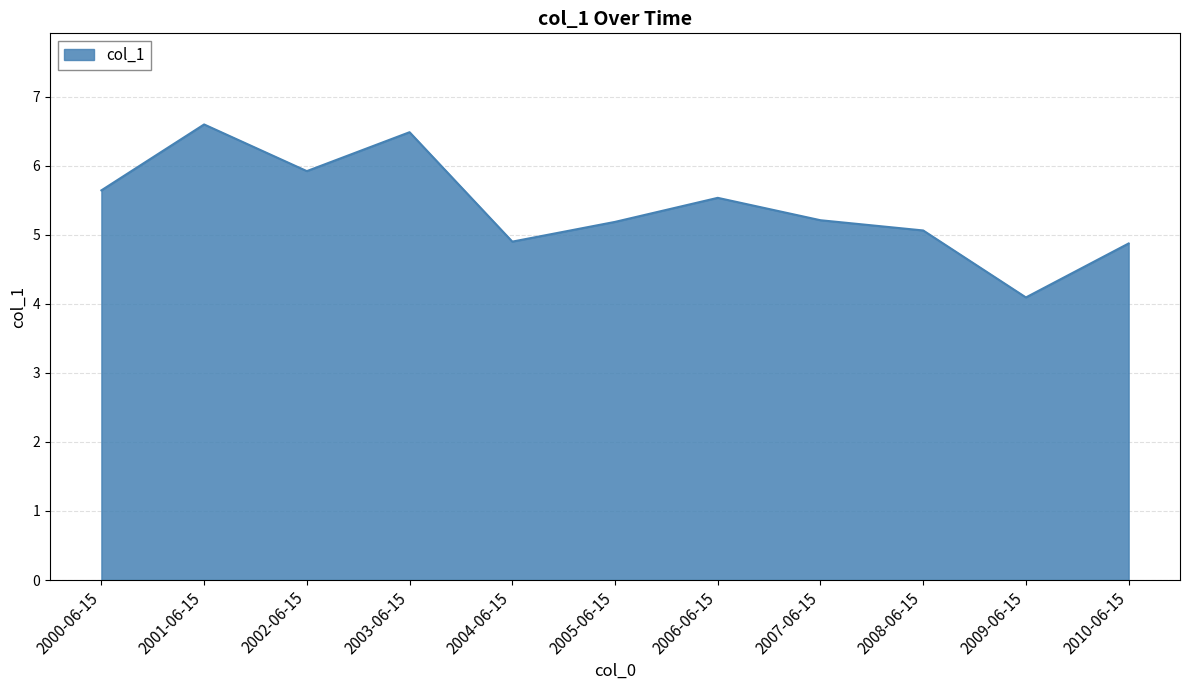

What is the difference between the maximum and minimum values?

2.5